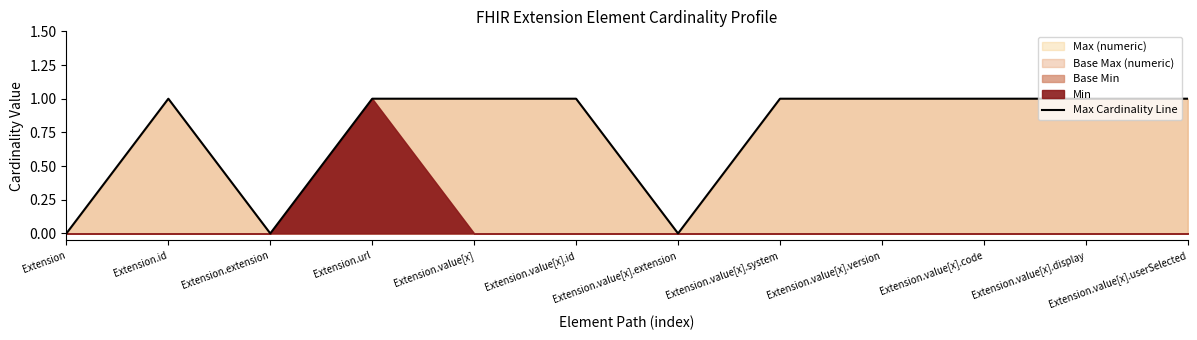

What is the average value?

1